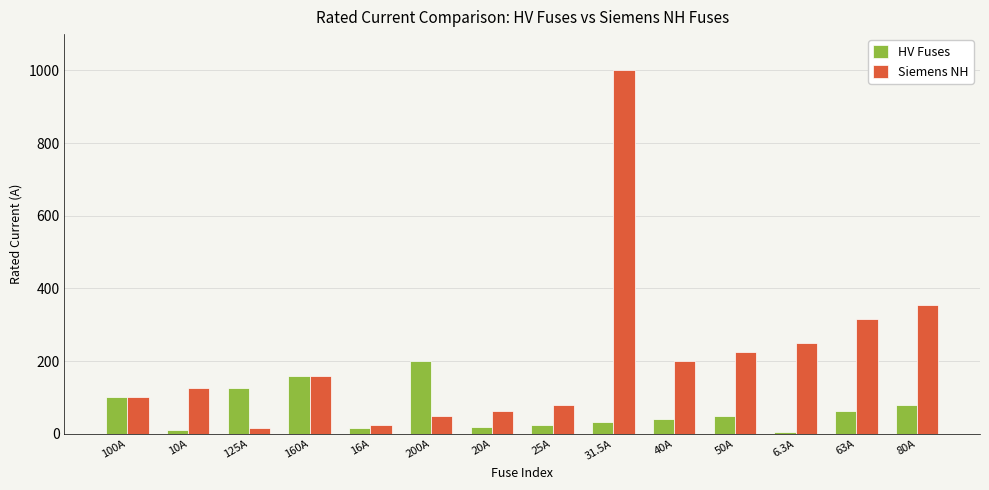

What is the spread (max minus min) of values at 80A?

275.0